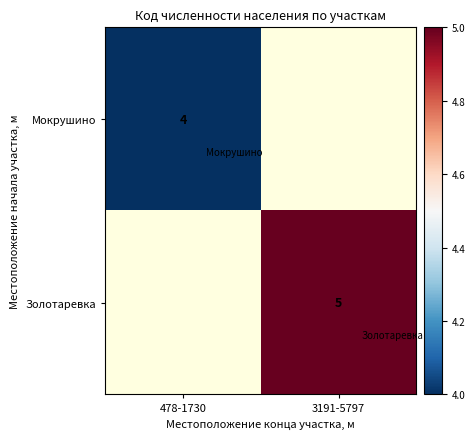

The Мокрушино series shows 7 at 478-1730. True or false?

False